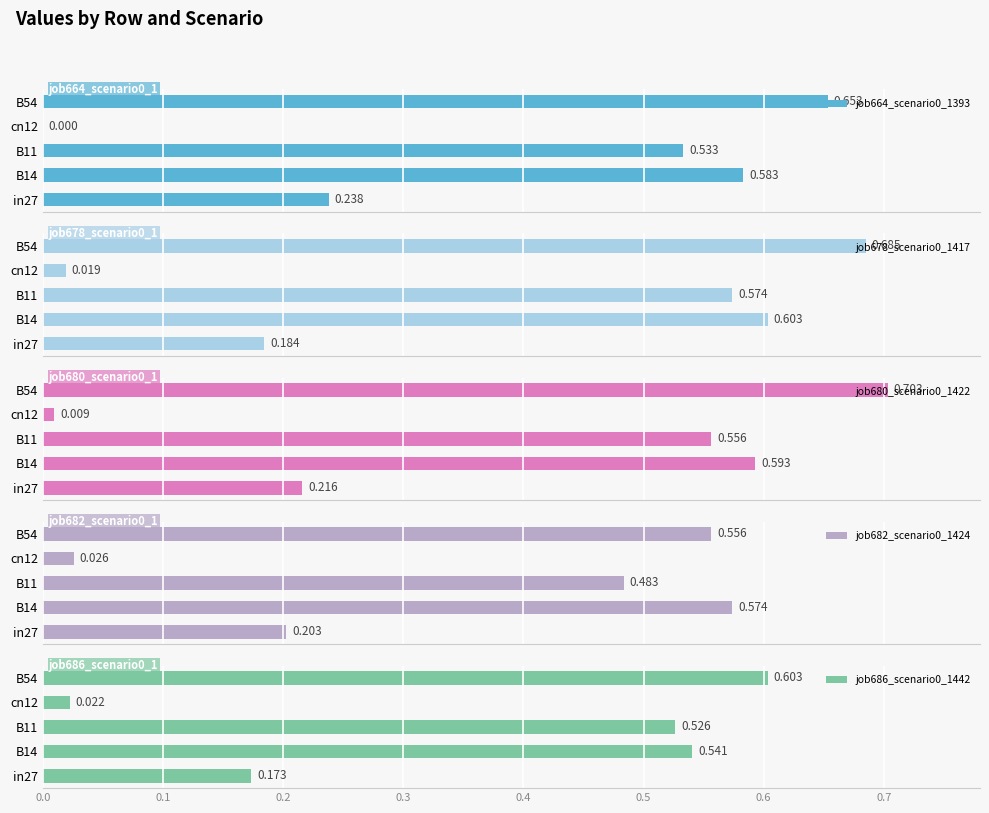

The value of job664_scenario0_1393 at cn12 is -0.2. True or false?

False